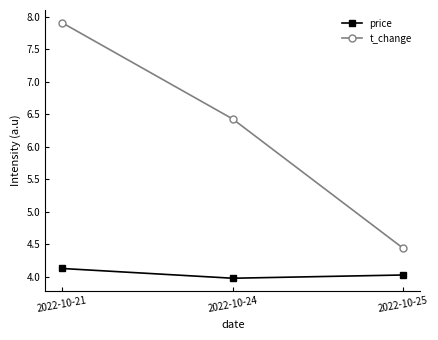

At which category does the chart reach its minimum across all series?

2022-10-24